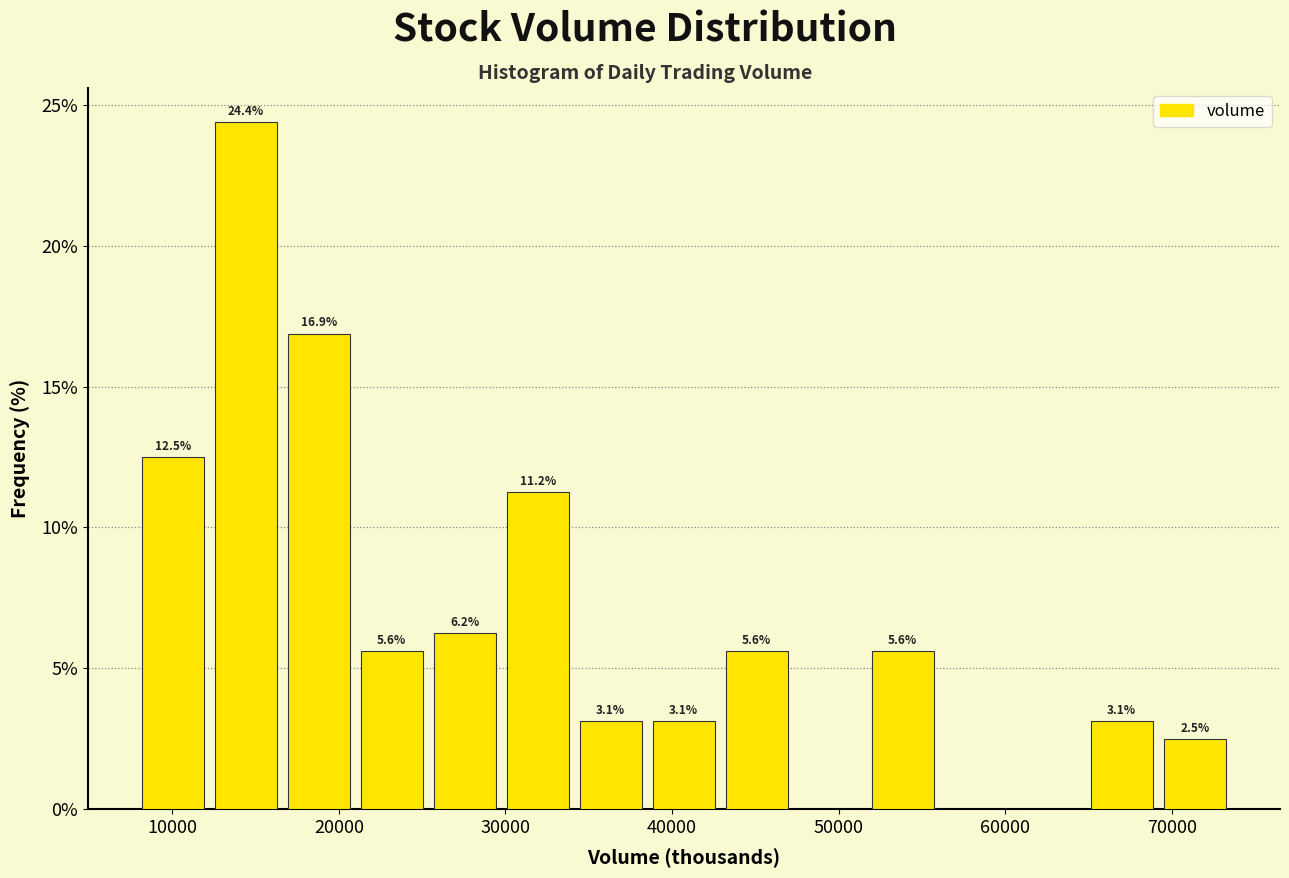

Which range on the x-axis has the tallest bar?

12000 to 17000